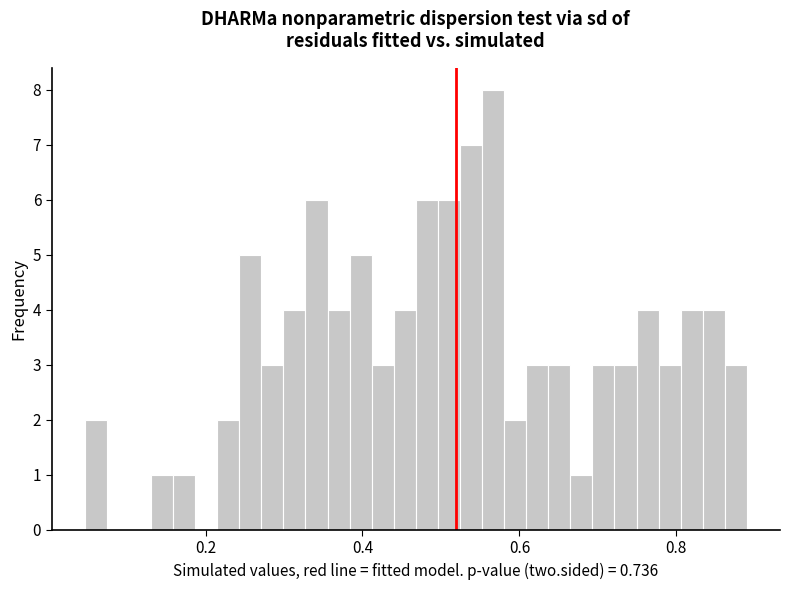

Around what value on the x-axis is the tallest bar? Give the approximate position of its centre, as read against the axis.

0.56